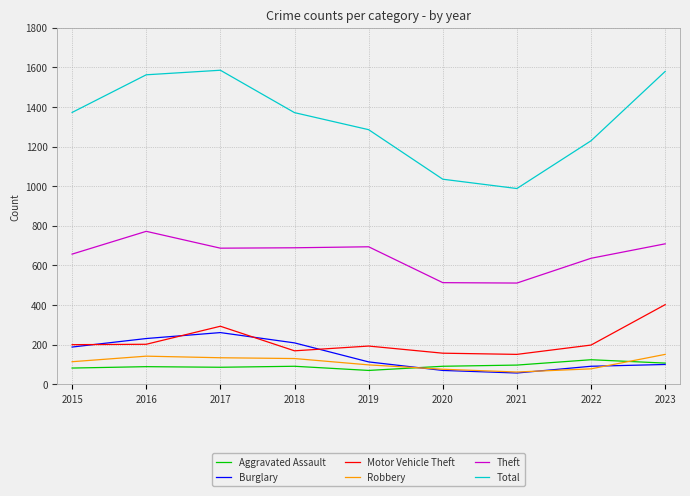

Count the number of data series in this chart.

6